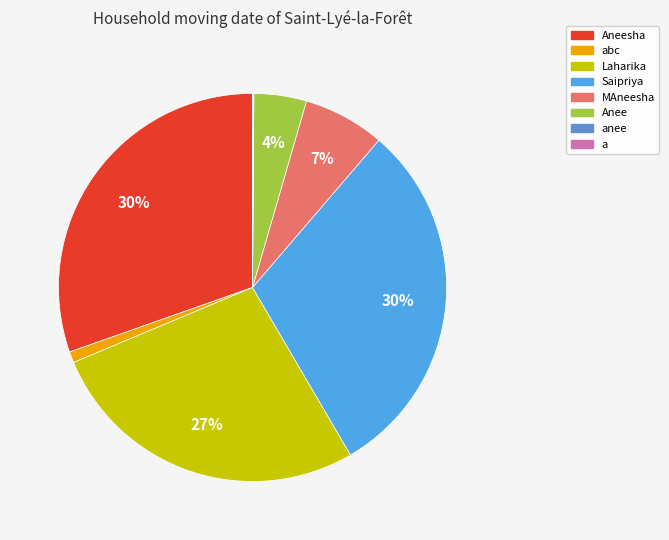

Is Aneesha the majority of the pie?

No